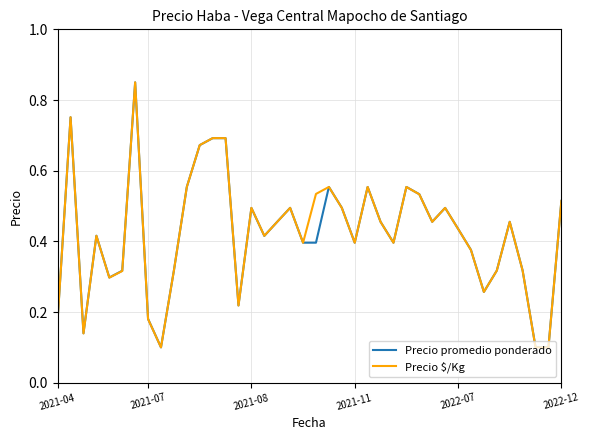

What are all the series names shown in the legend?

Precio promedio ponderado, Precio $/Kg